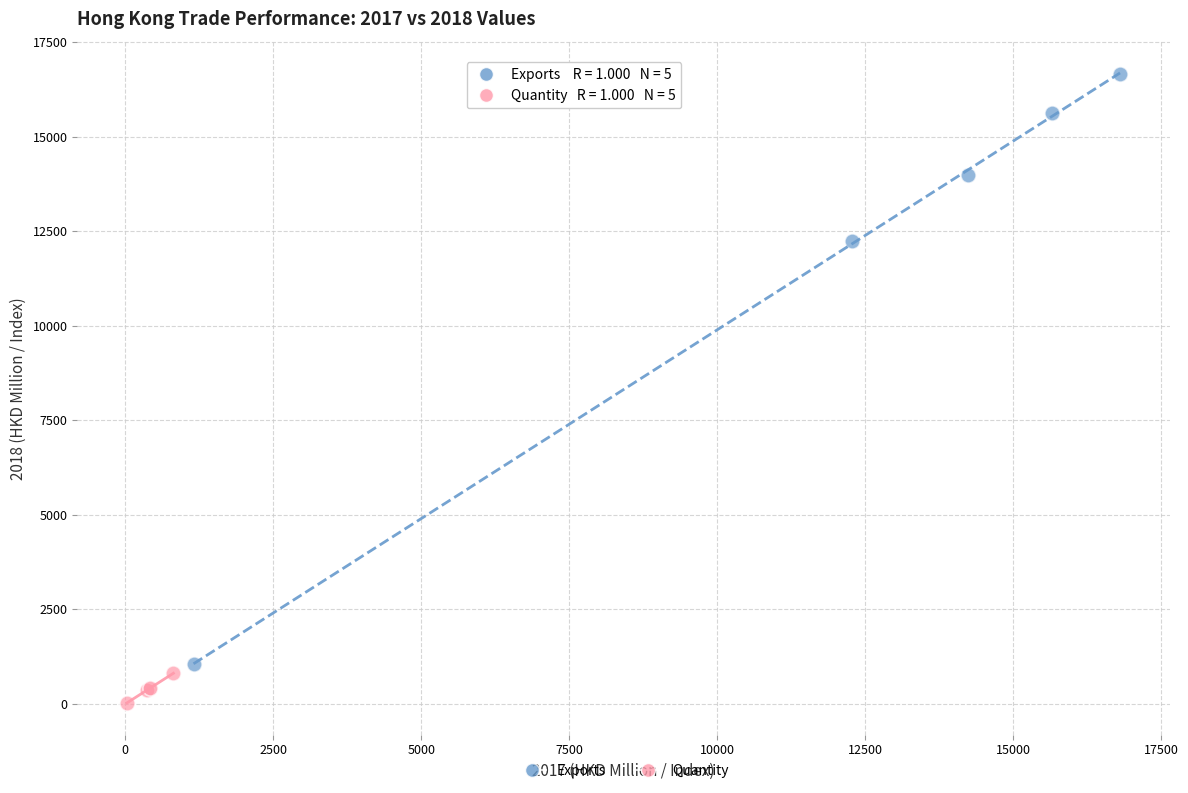

Which series has the widest spread of Y values?

Exports